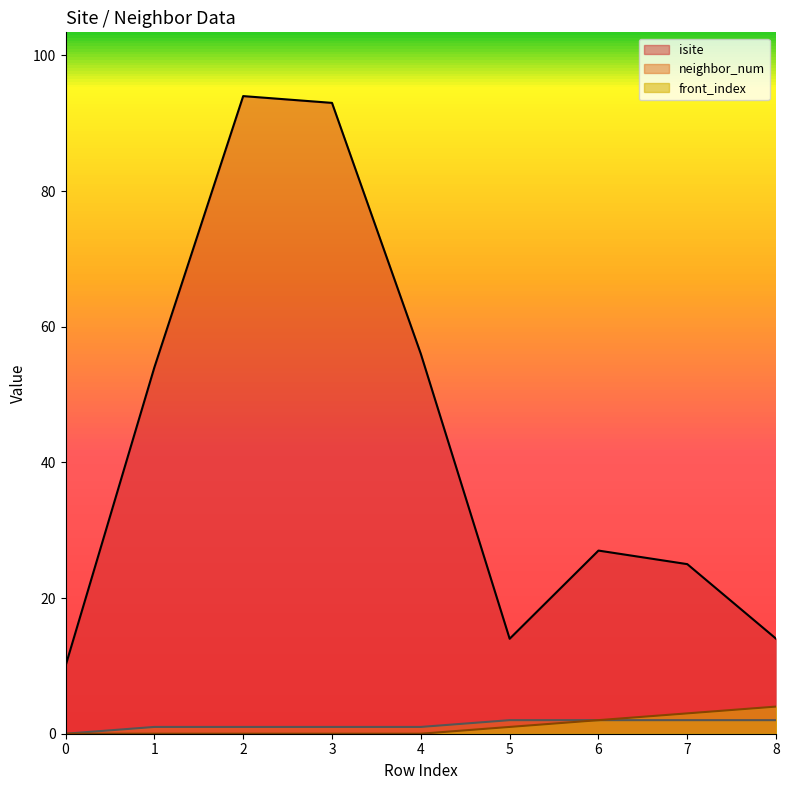

What are all the series names shown in the legend?

isite, neighbor_num, front_index